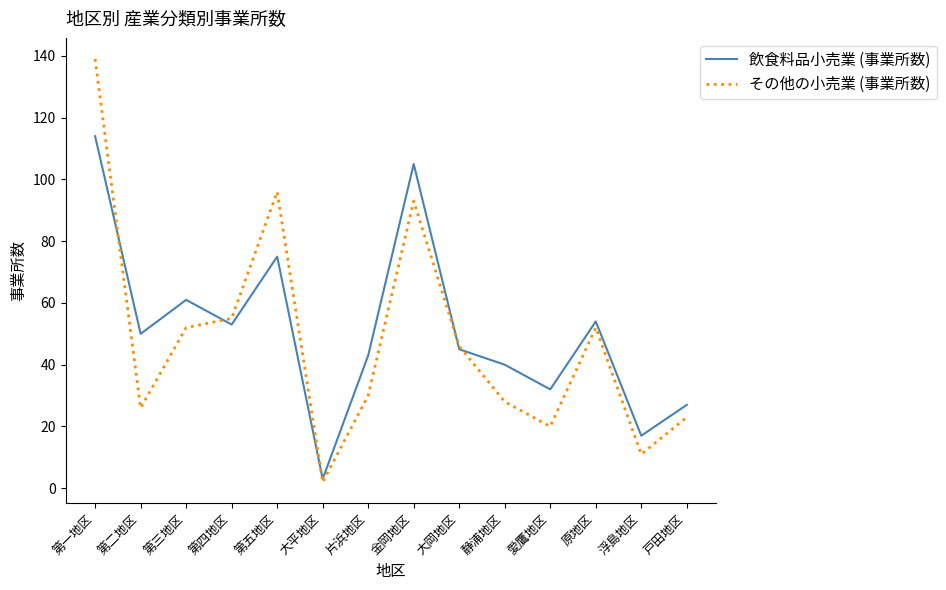

The その他の小売業 (事業所数) series shows 23 at 戸田地区. True or false?

True